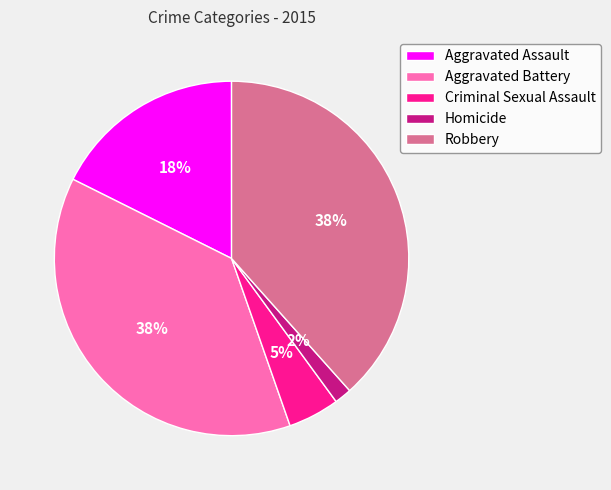

Combined, do Aggravated Assault and Aggravated Battery account for over 50%?

Yes